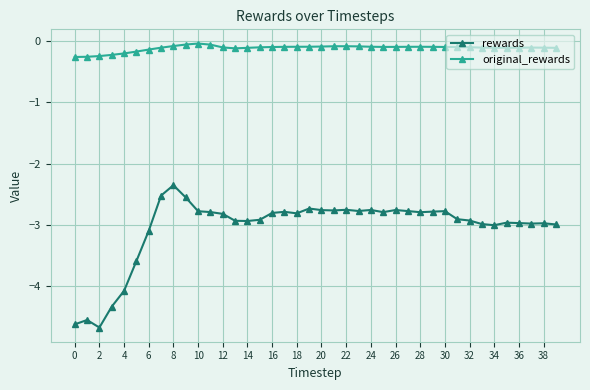

True or false: rewards has more than 1 points higher than both neighbors.

True